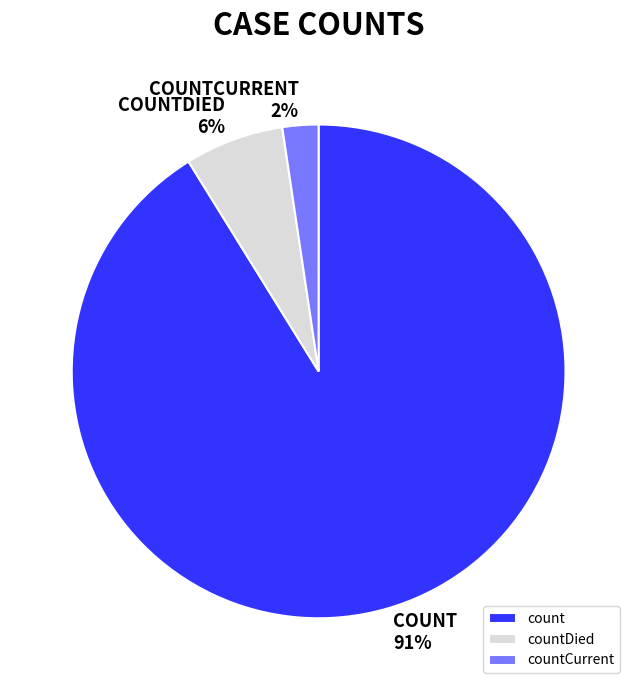

Which slice represents more than half of the pie?

count